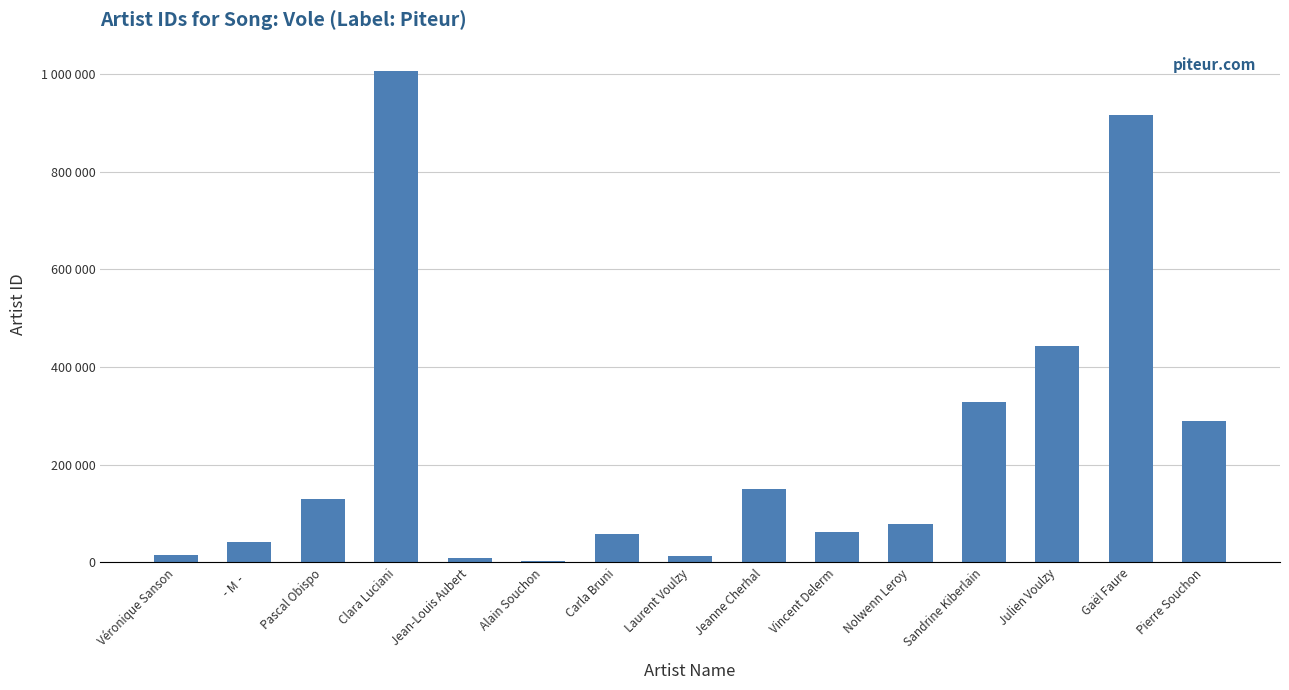

Rank the categories by value from lowest to highest.

Alain Souchon, Jean-Louis Aubert, Laurent Voulzy, Véronique Sanson, ‐M‐, Carla Bruni, Vincent Delerm, Nolwenn Leroy, Pascal Obispo, Jeanne Cherhal, Pierre Souchon, Sandrine Kiberlain, Julien Voulzy, Gaël Faure, Clara Luciani